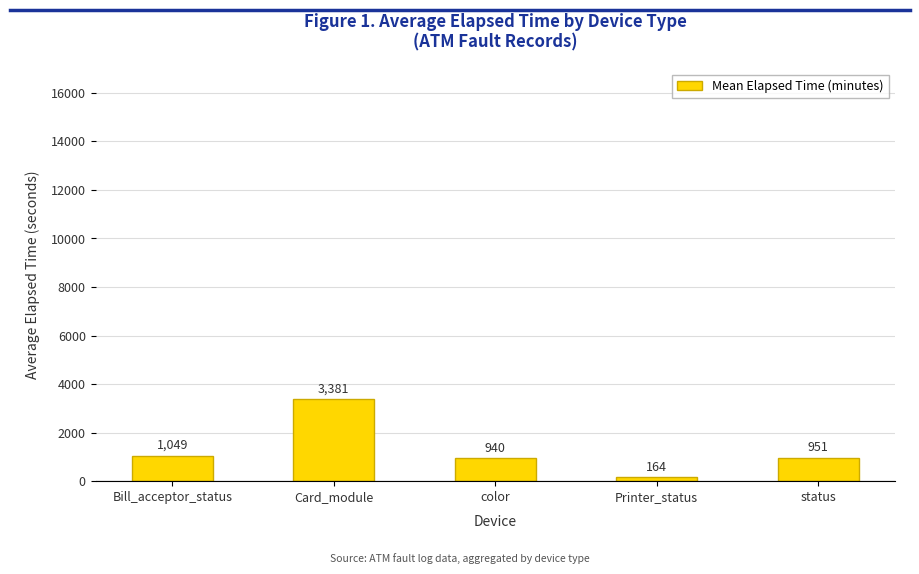

Read the value at Printer_status.

164.0